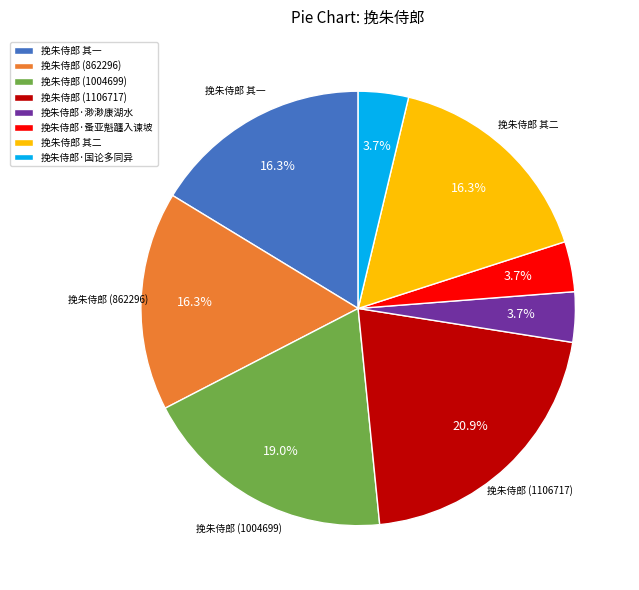

Is it true that 挽朱侍郎 其一 is 23% of the pie?

False